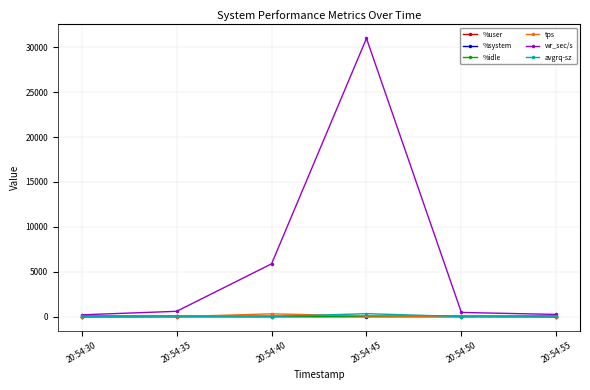

Which series has the largest total across all categories?

wr_sec/s